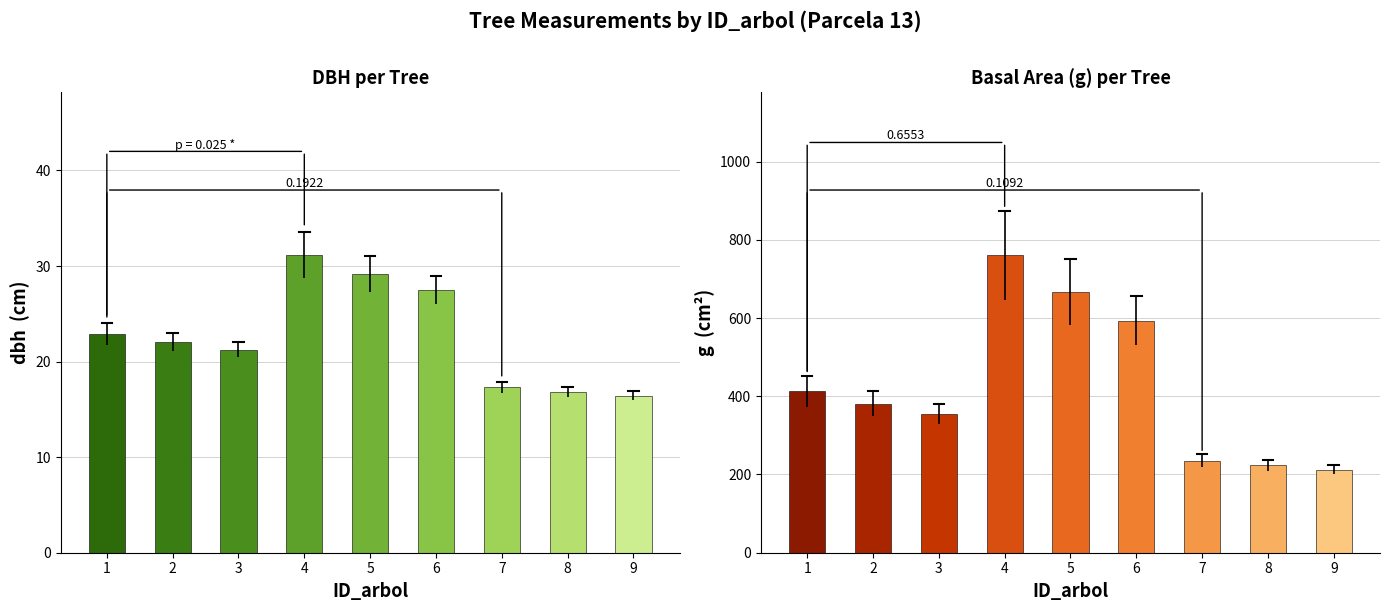

What is the value of the 7th bar from the left?

235.1